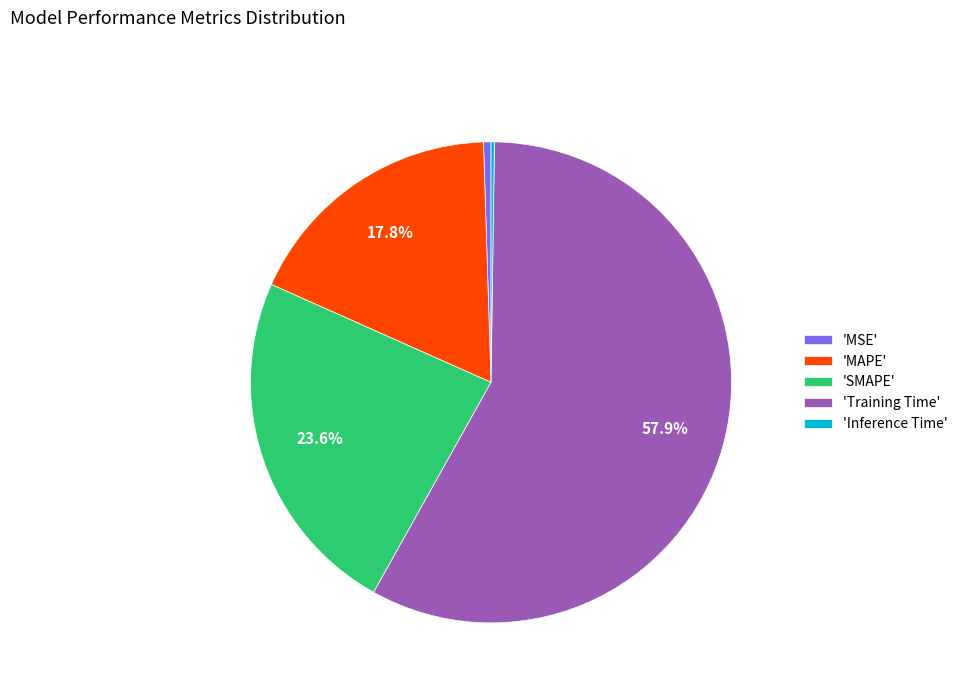

What is the largest slice in the pie chart?

'Training Time'